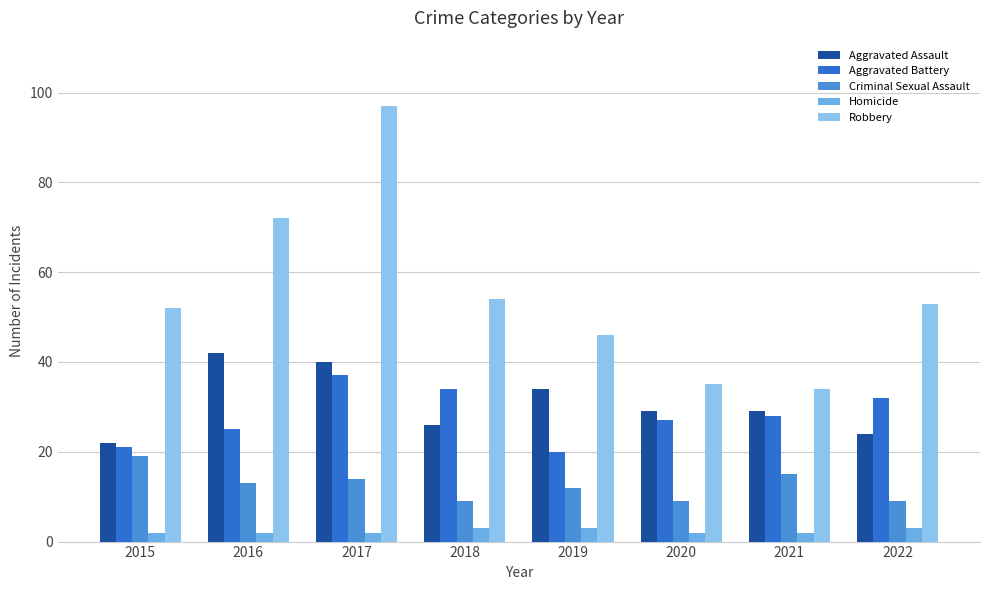

What is the average value of the Aggravated Assault series?

31